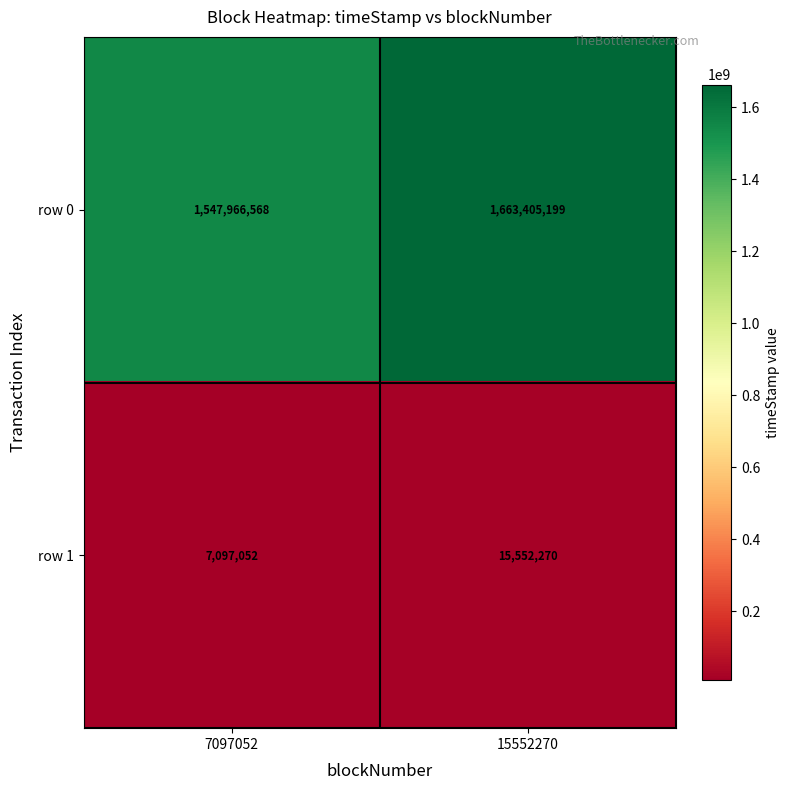

Which category has the lowest value in the row 0 series?

7097052